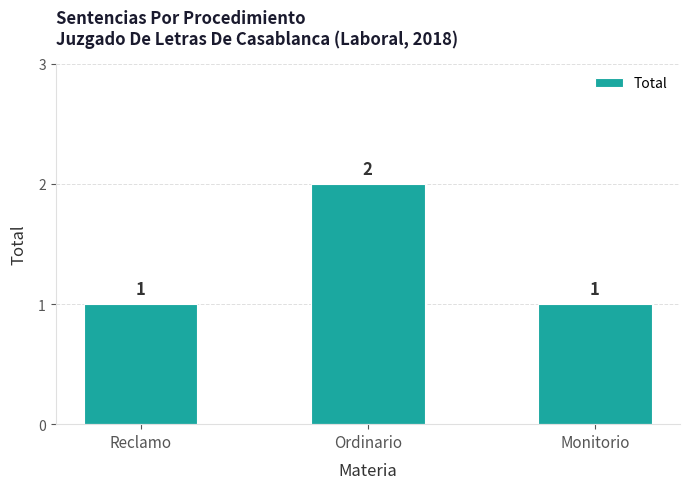

What is the value of the 3rd bar from the left?

1